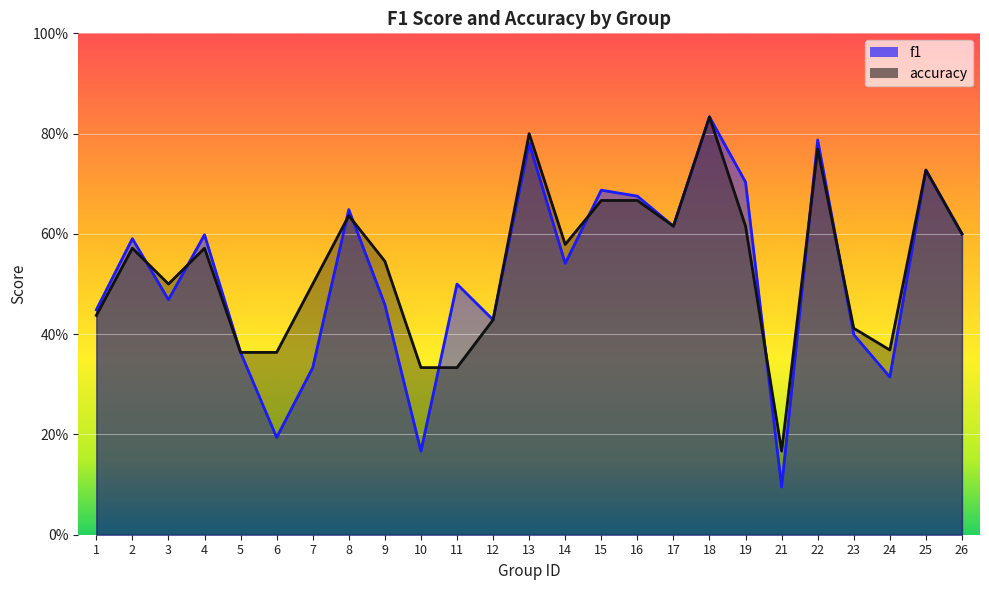

What is the greatest value displayed?

0.8